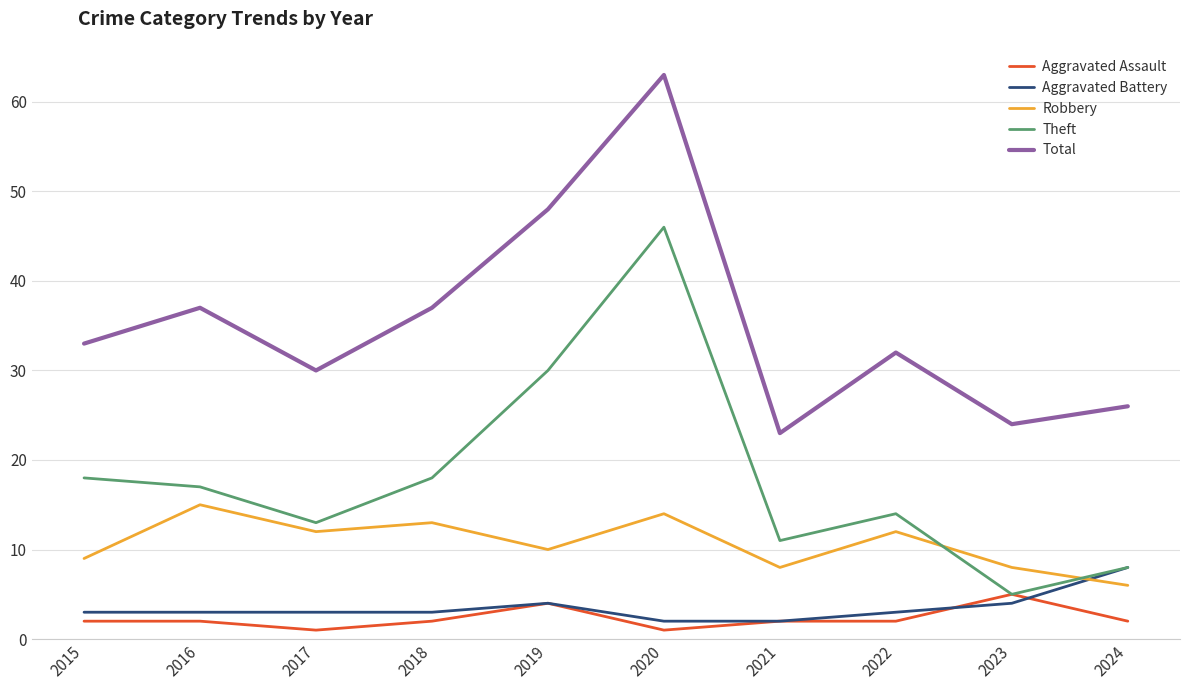

What is the difference between the maximum and second lowest values in the Aggravated Assault series?

4